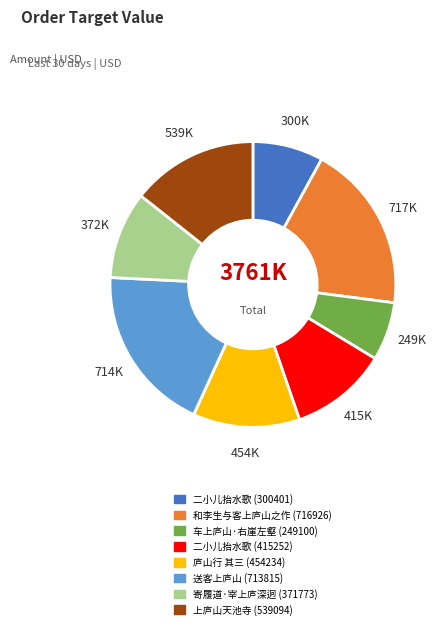

Does any single category account for the majority?

No